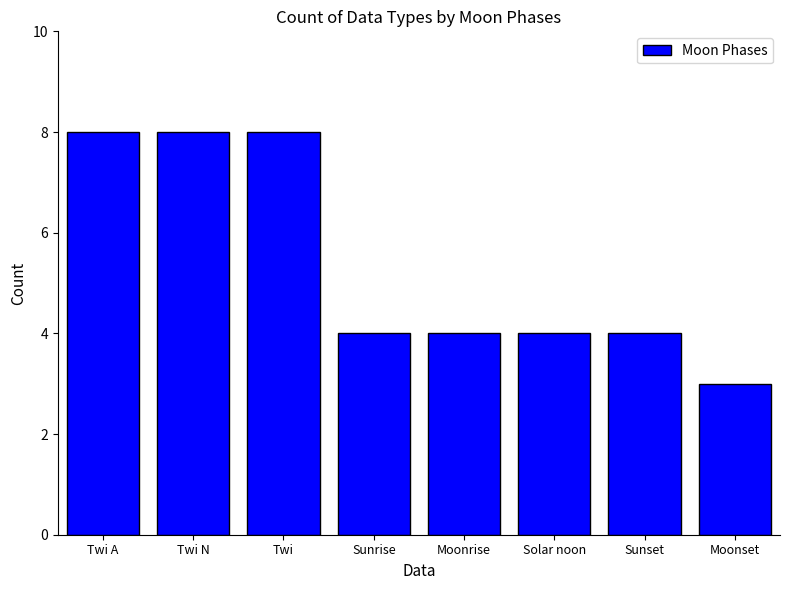

What is the label of the 3rd bar from the left?

Twi